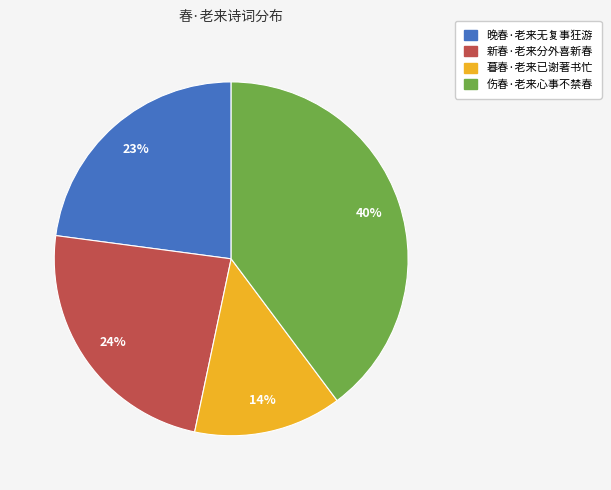

Do 新春·老来分外喜新春 and 晚春·老来无复事狂游 together represent more than half of the pie?

No